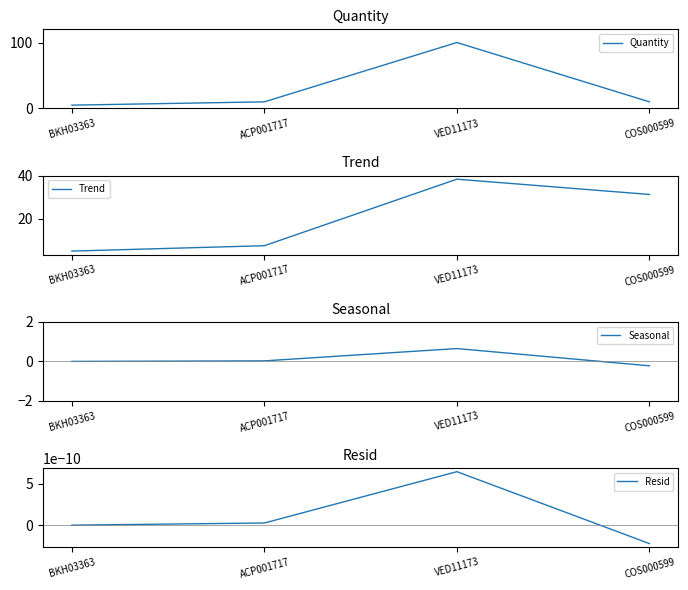

Which series has the largest total across all categories?

Quantity